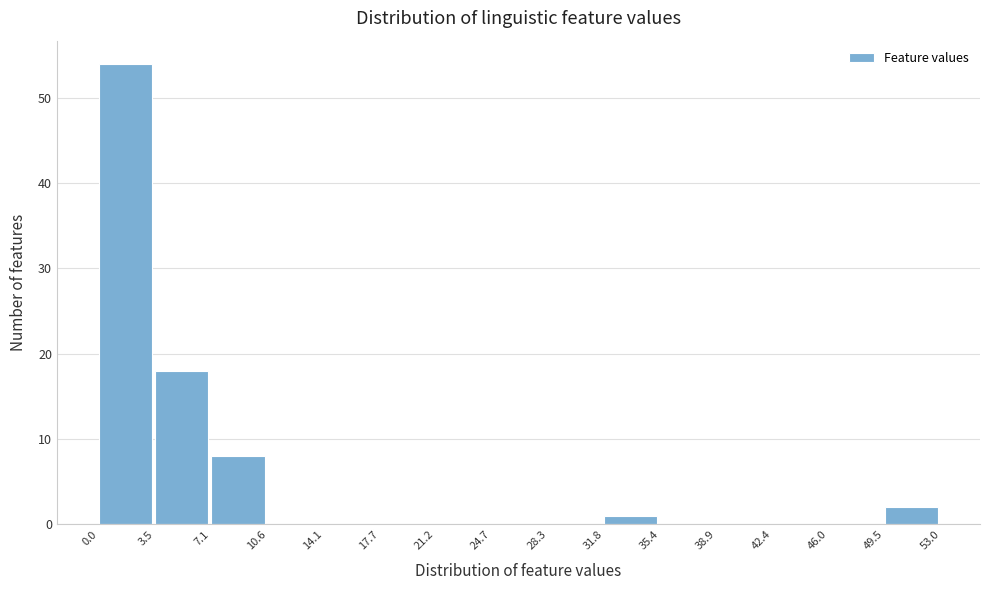

How tall is the bar that spans 3.5 to 7.1 on the x-axis? The values are not printed on the chart, so give them approximately, as read against the axis.

18